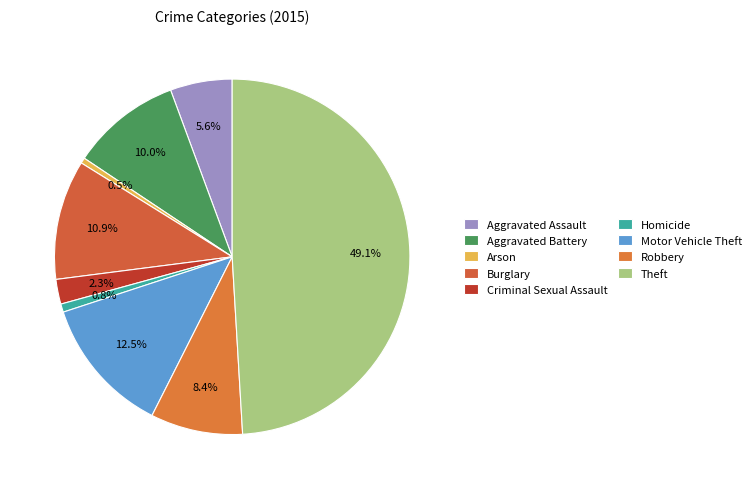

To the nearest percent, what portion does Robbery represent?

8%